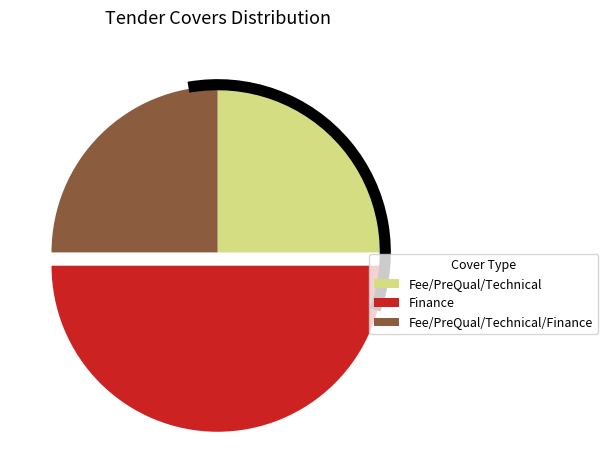

Count the number of slices in the pie.

3